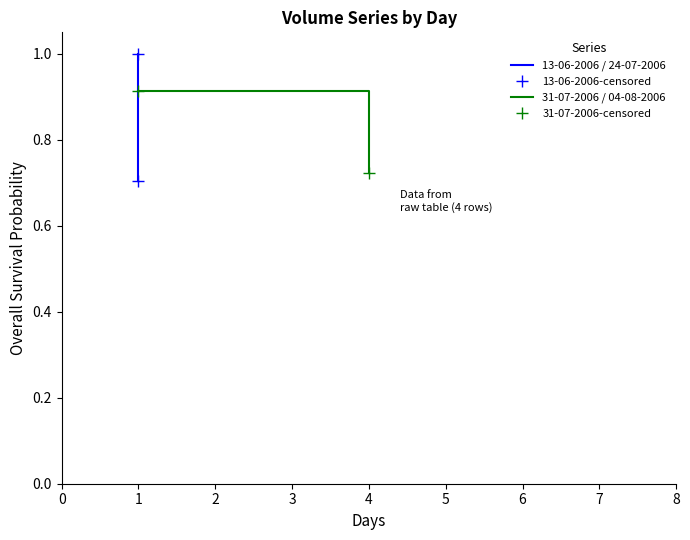

Is it true that 13-06-2006-censored equals 1.6 at 1?

False